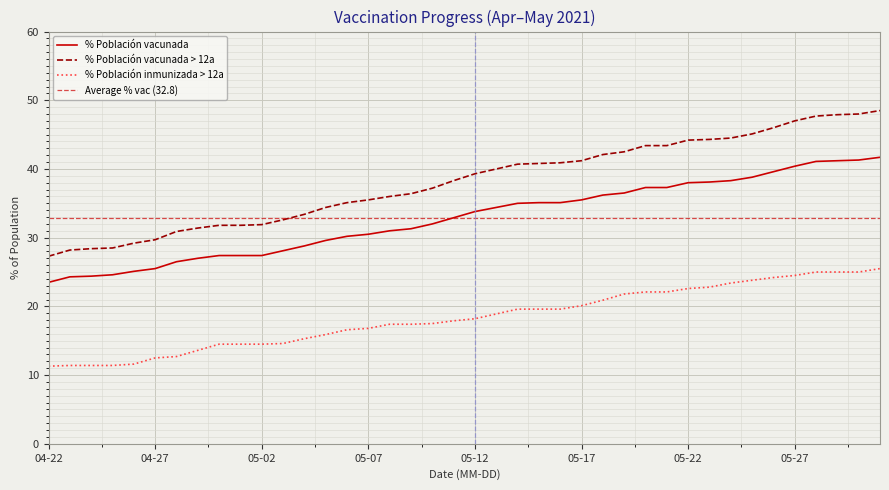

At which category is the sum across all series the highest?

2021-05-31